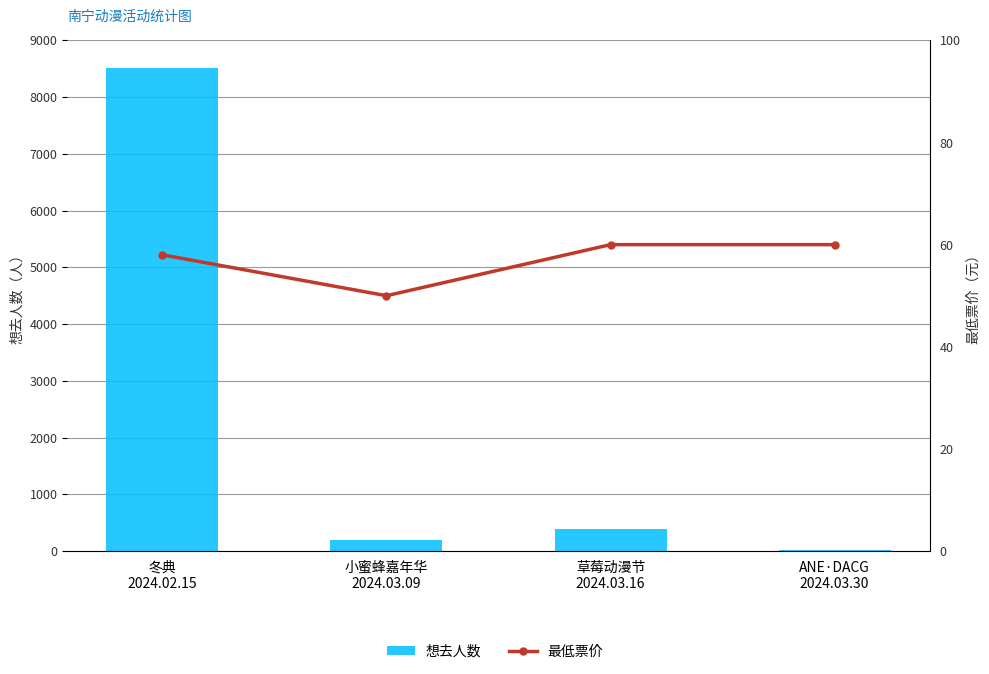

List the series in order of their overall mean, highest first.

想去人数, 最低票价